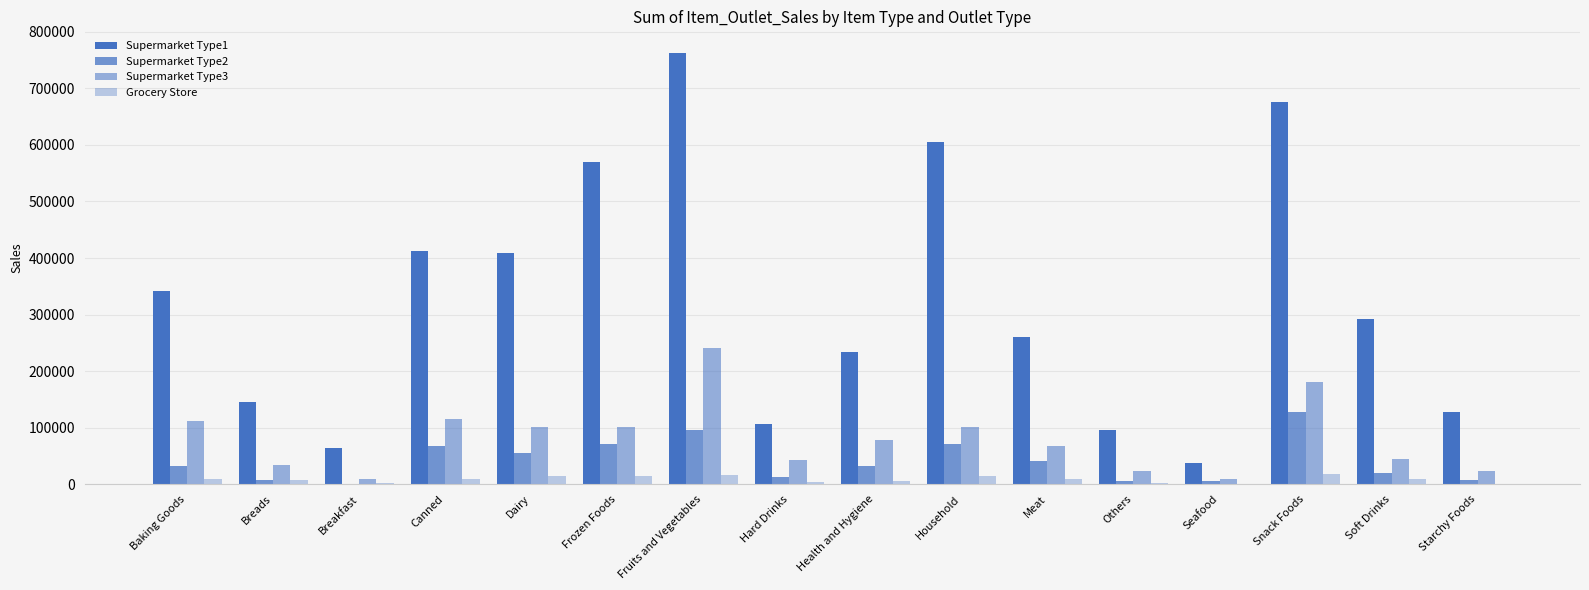

How many series are shown in this chart?

4